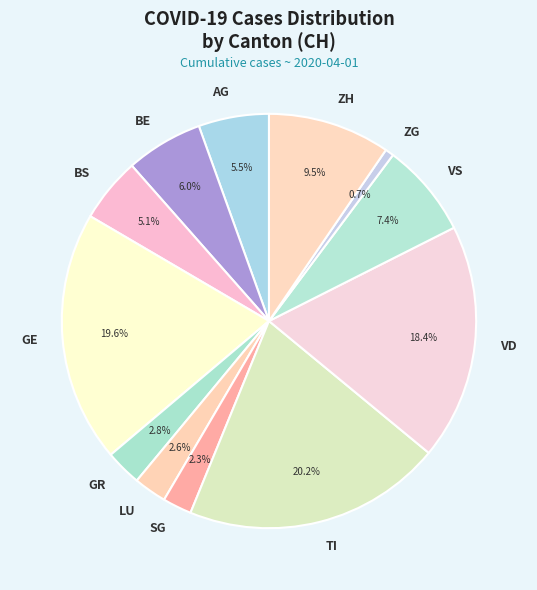

To the nearest percent, what is the average slice percentage?

8%